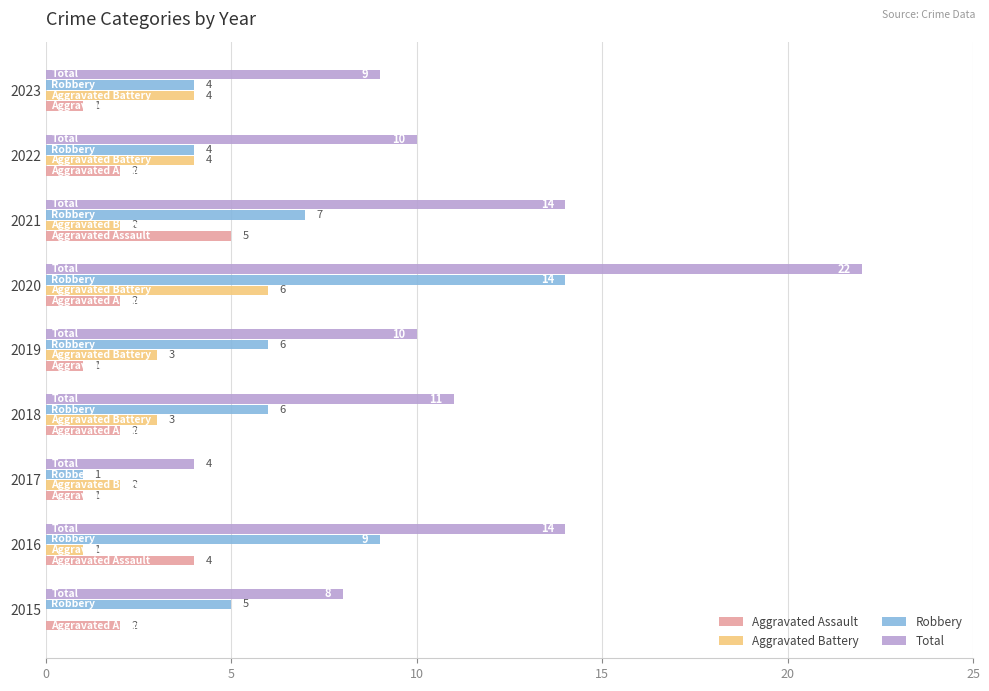

What is the maximum value shown in the chart?

22